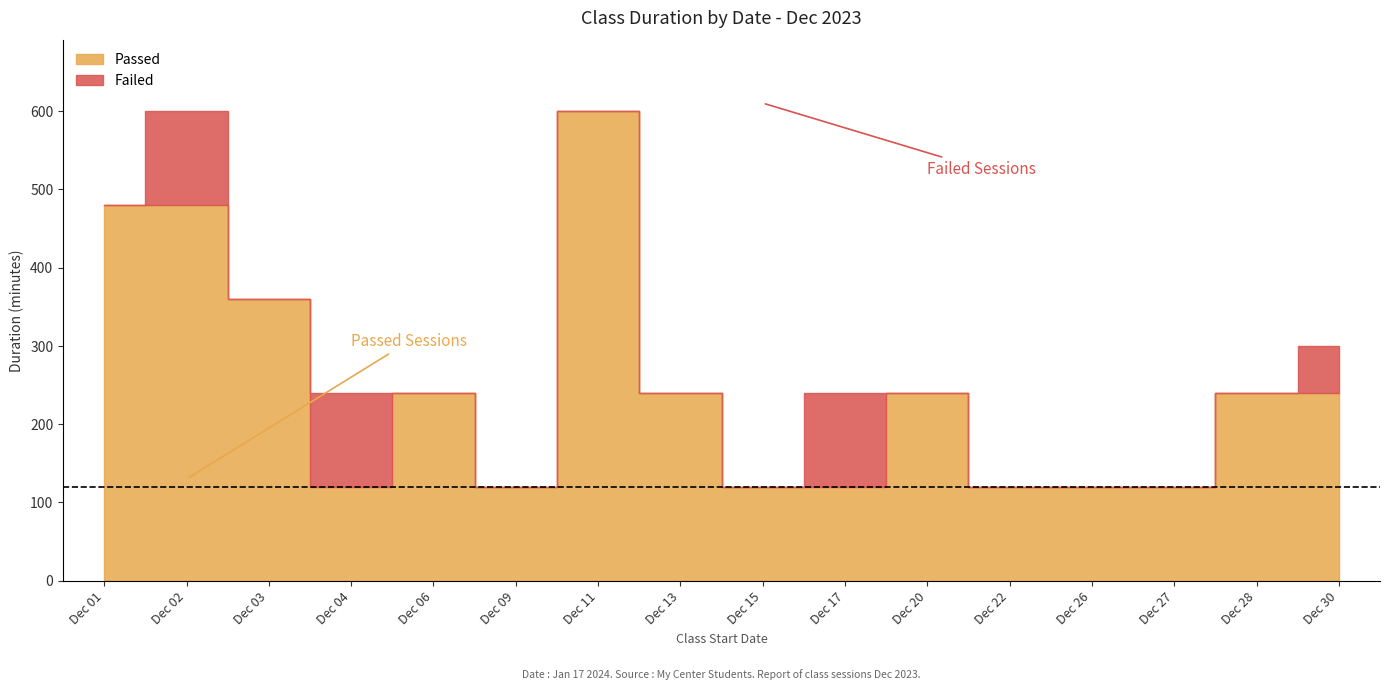

The value of Failed at Dec 15 is 78. True or false?

False